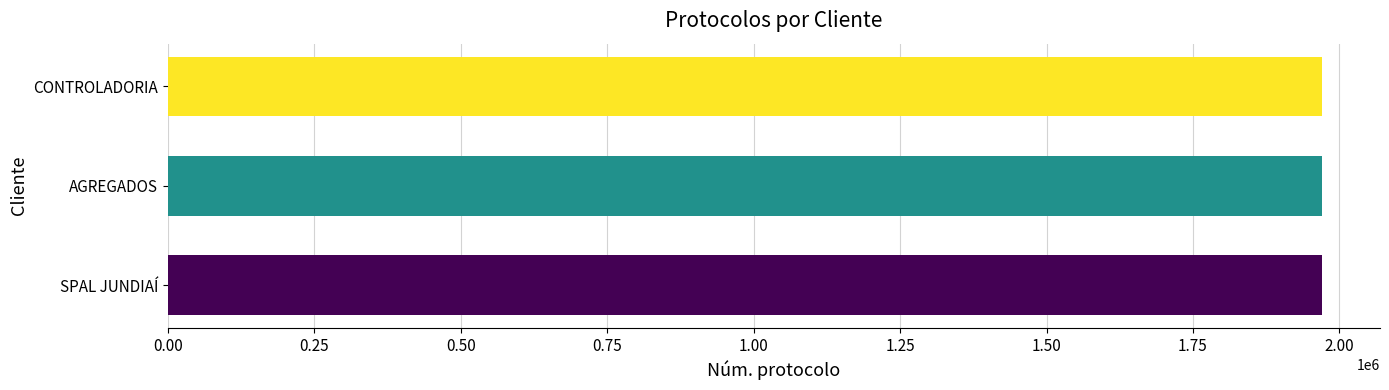

What is the approximate value at SPAL JUNDIAÍ?

1970806